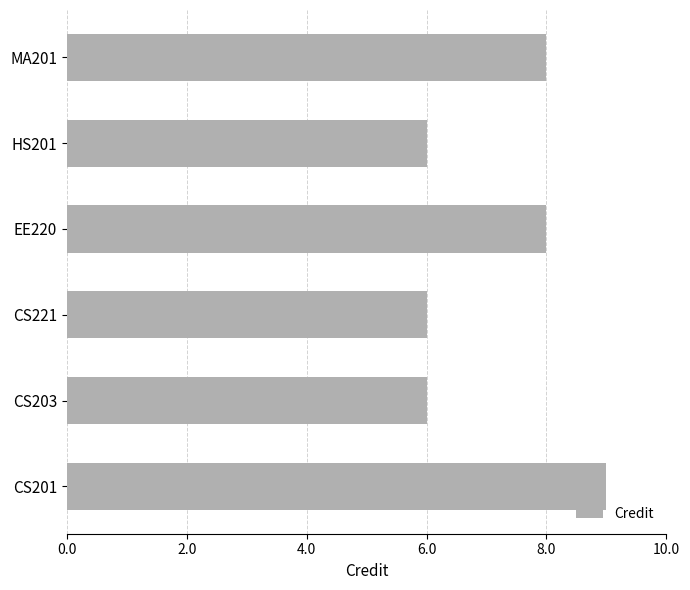

The chart shows a value of 3 at CS221. True or false?

False